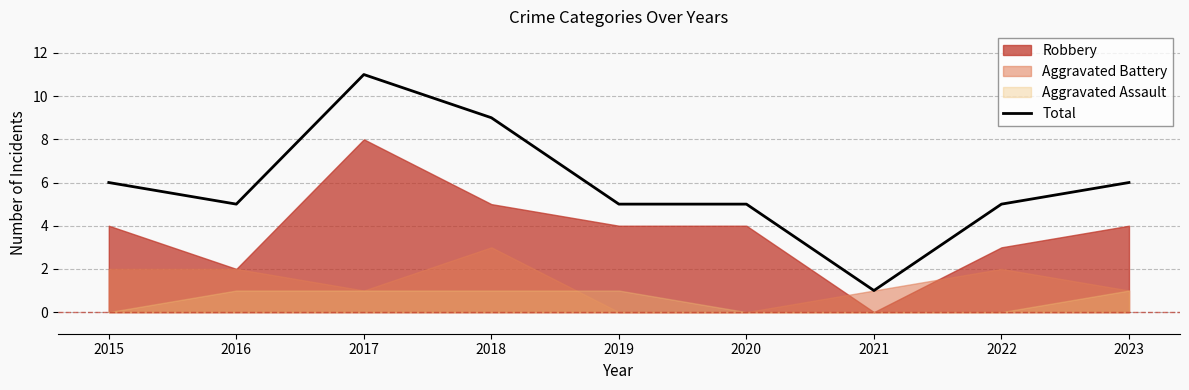

At which label is the value closest to 6?

2015